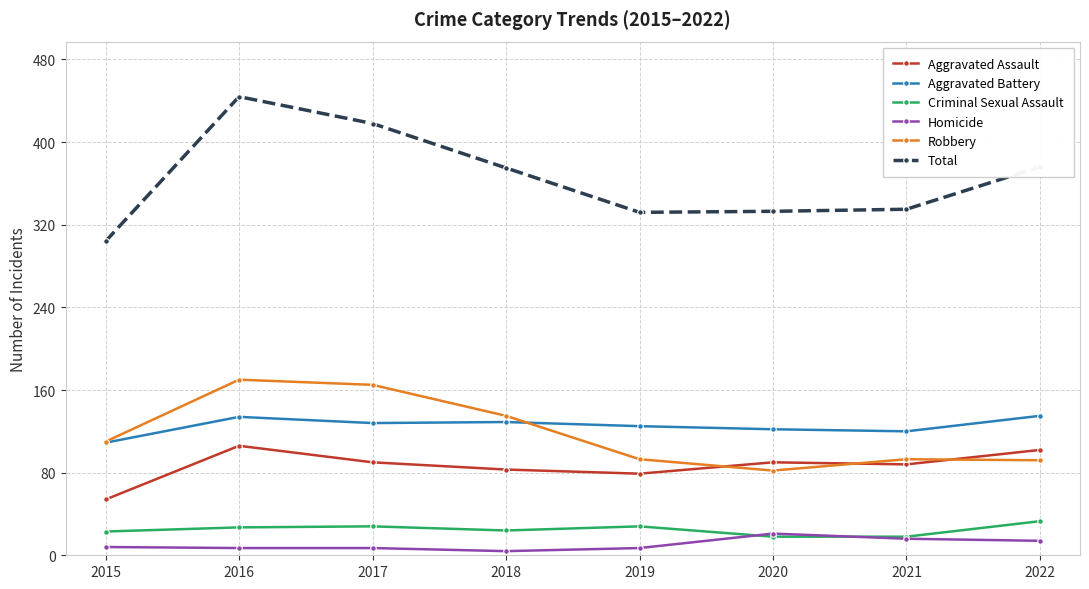

Read the Robbery value at 2021.

93